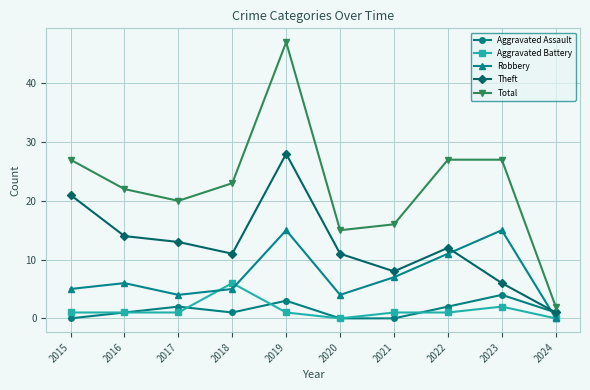

Count the number of data series in this chart.

5